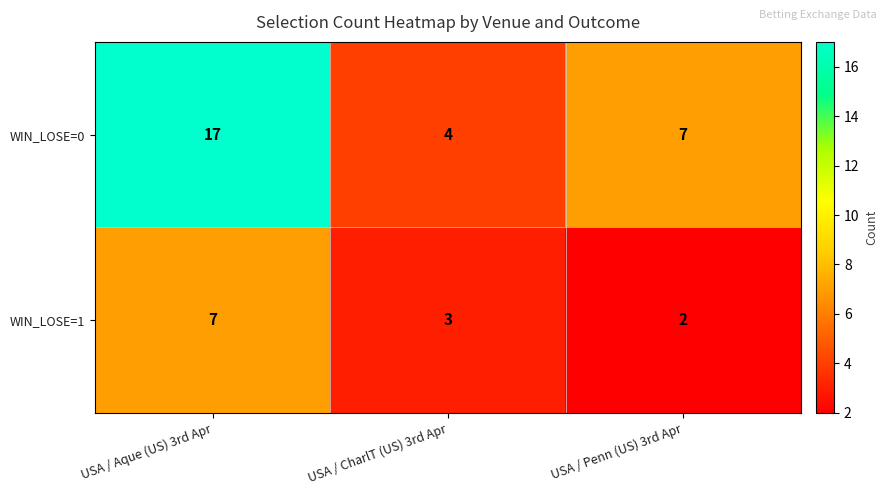

The WIN_LOSE=0 series shows 4 at USA / CharlT (US) 3rd Apr. True or false?

True